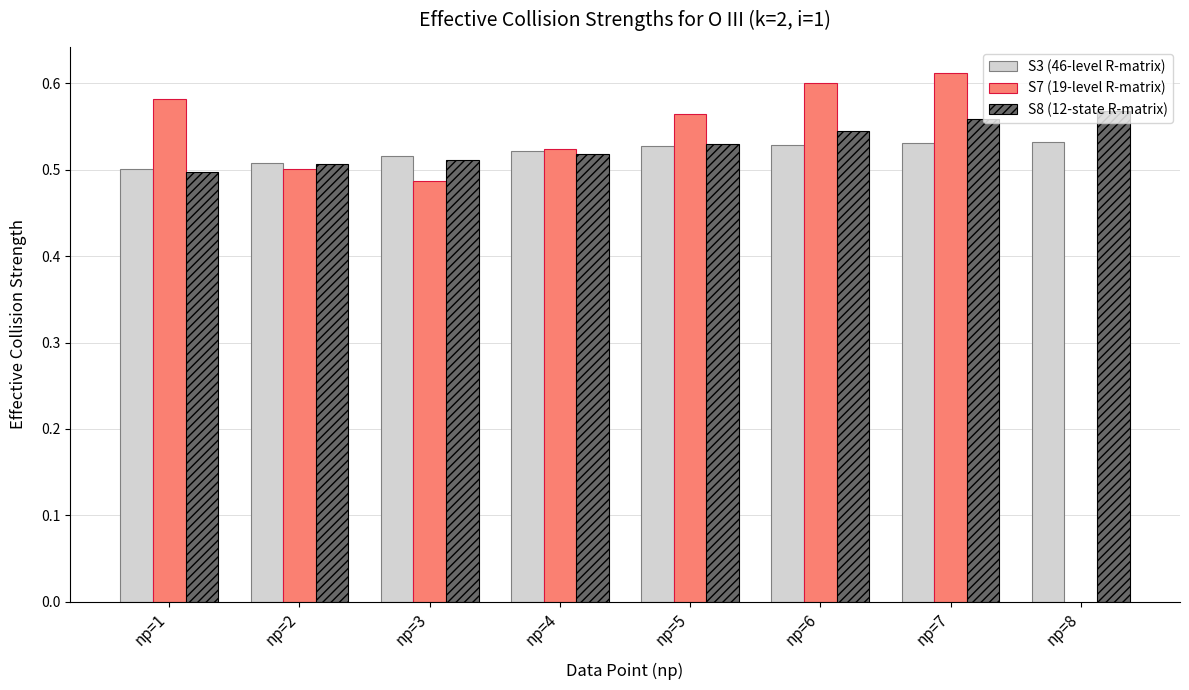

What is the smallest value displayed?

0.5